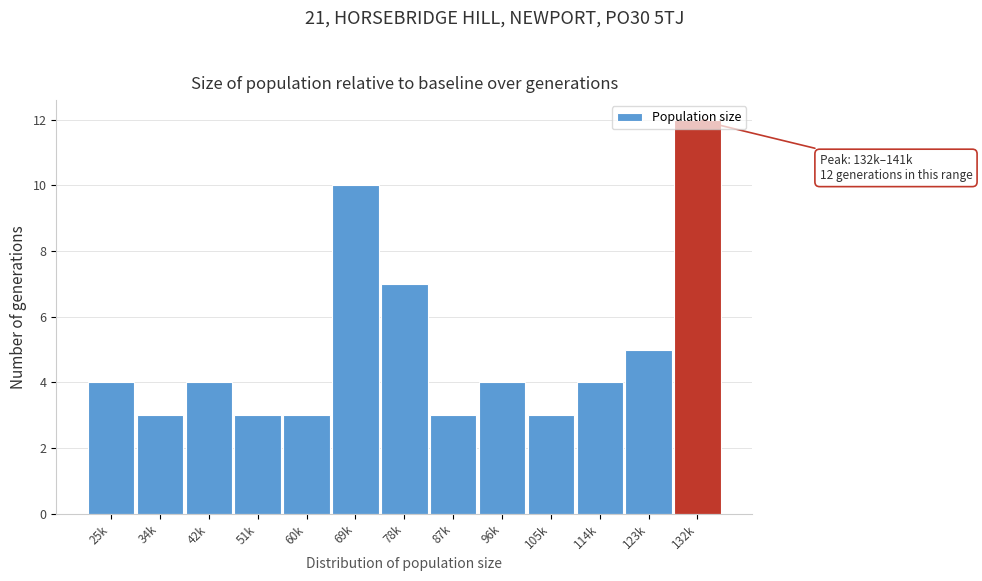

What is the sum of the values at 51k and 123k?

8